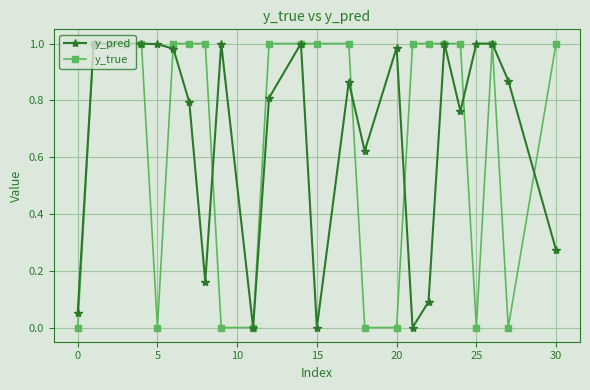

True or false: y_pred has more than 2 interior local peaks.

True